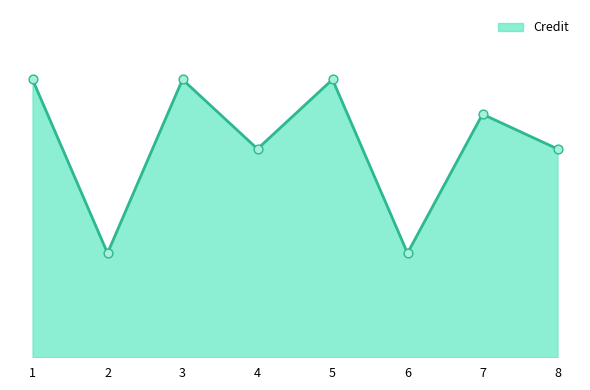

What is the ratio of the value at 5 to the value at 6?

2.7